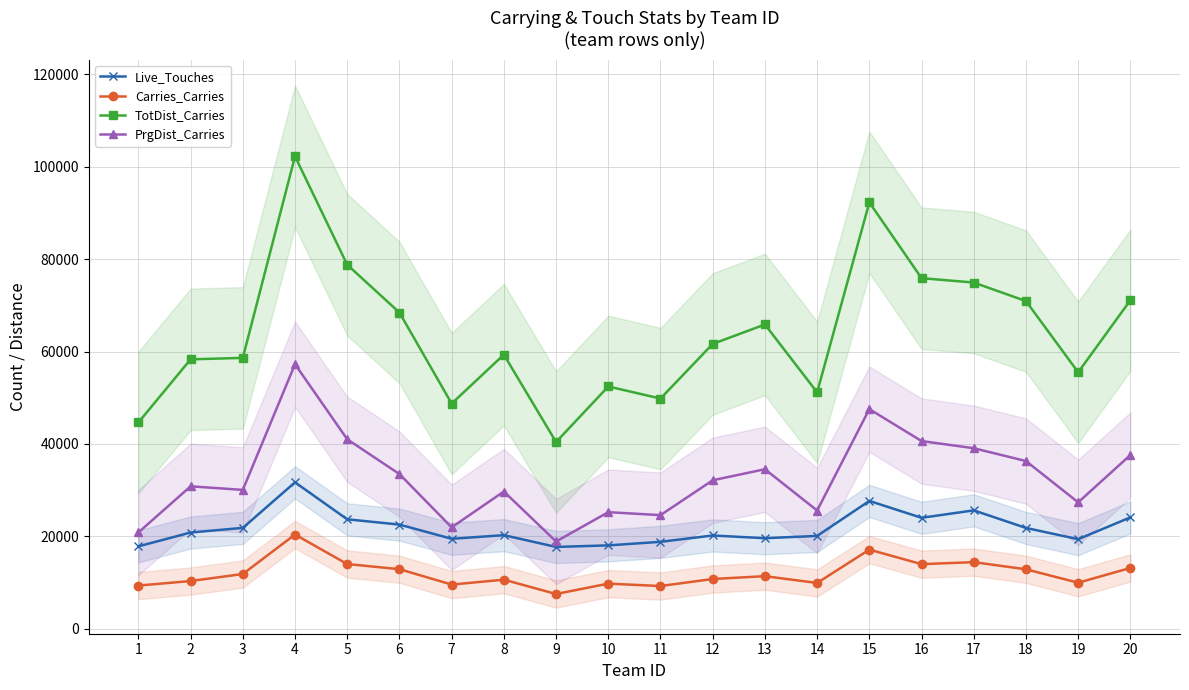

Reading left to right, list all the values displayed in this chart.

Live_Touches: 17859	20847	21852	31707	23707	22567	19491	20278	17730	18066	18836	20205	19616	20114	27682	24032	25643	21839	19404	24126
Carries_Carries: 9373	10354	11872	20416	14024	12921	9587	10645	7551	9792	9273	10797	11405	9935	17146	14006	14440	12893	9985	13188
TotDist_Carries: 44654	58313	58628	102227	78775	68433	48746	59325	40426	52441	49830	61650	65851	51175	92265	75872	74929	70910	55513	71102
PrgDist_Carries: 20855	30842	30072	57254	41021	33492	21965	29721	18906	25249	24609	32153	34539	25607	47544	40635	39085	36309	27378	37620